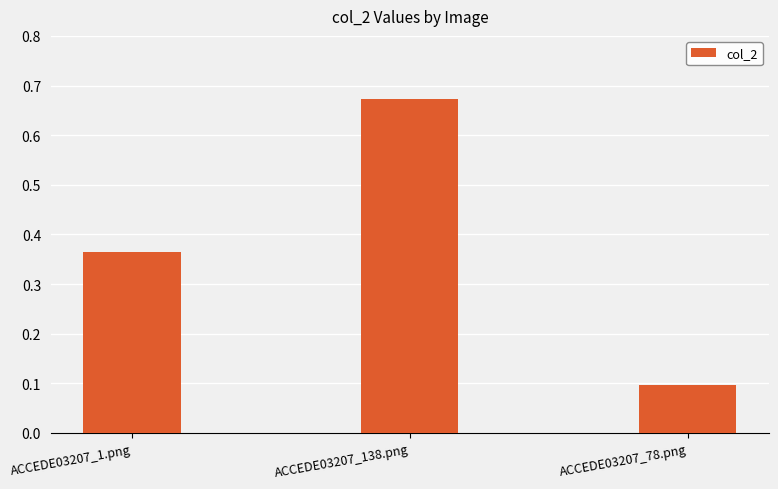

What is the label of the 1st bar from the right?

ACCEDE03207_78.png